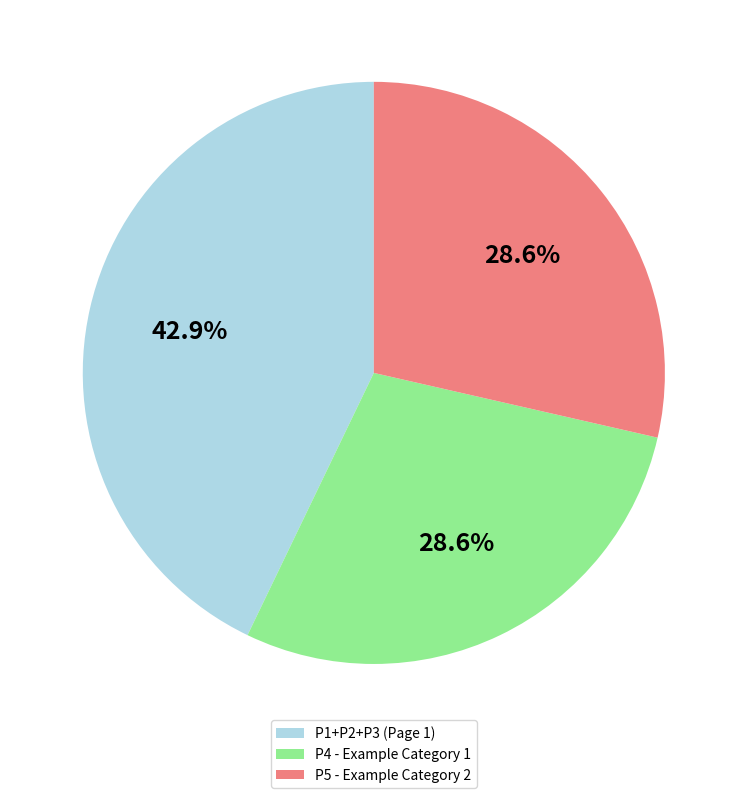

To the nearest percent, what percentage of the pie is P5 - Example Category 2?

29%